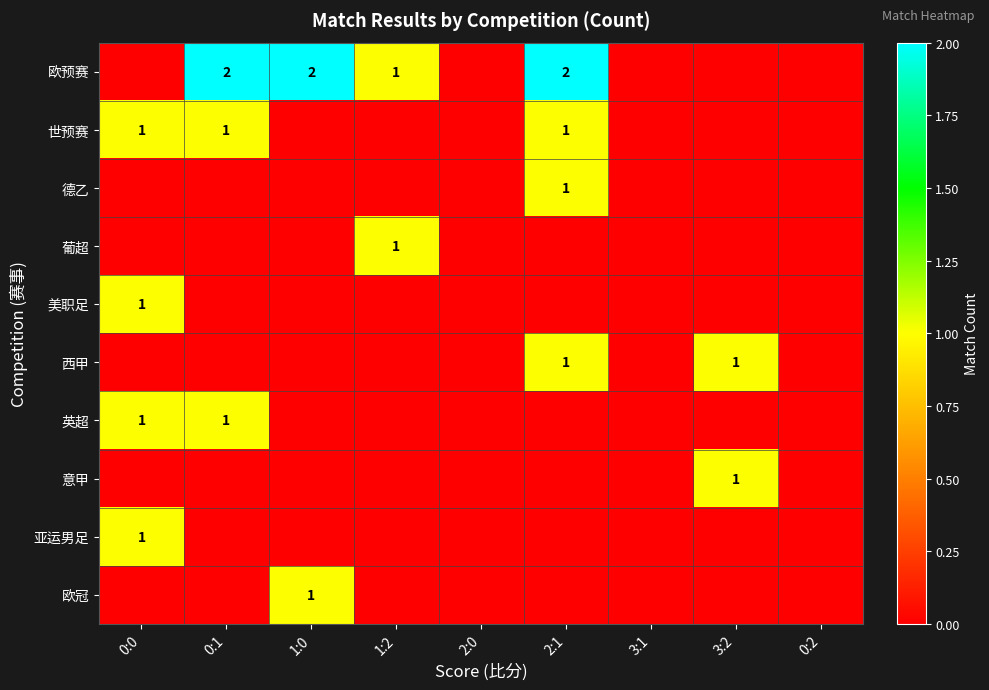

What is the highest value of the 亚运男足 series?

1